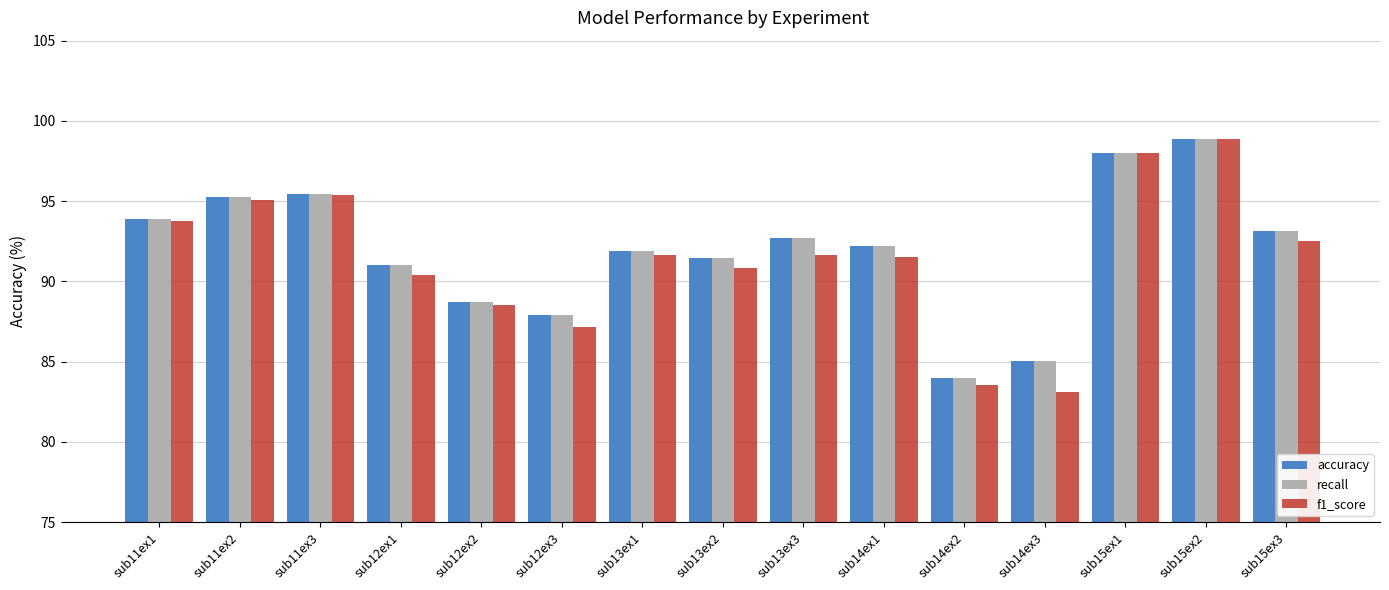

Is it true that f1_score equals 95.0 at sub11ex2?

True